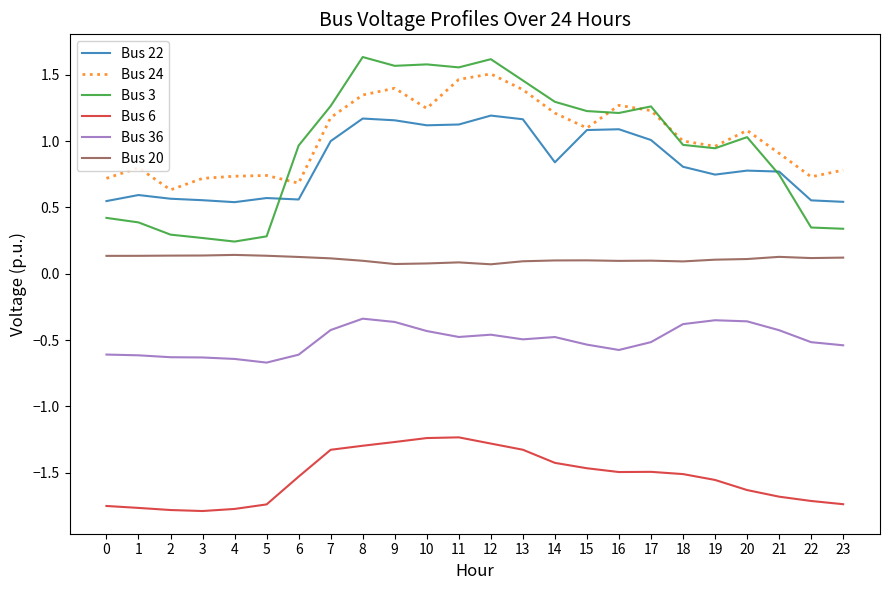

Between 8 and 19, which series saw the biggest shift?

Bus 3